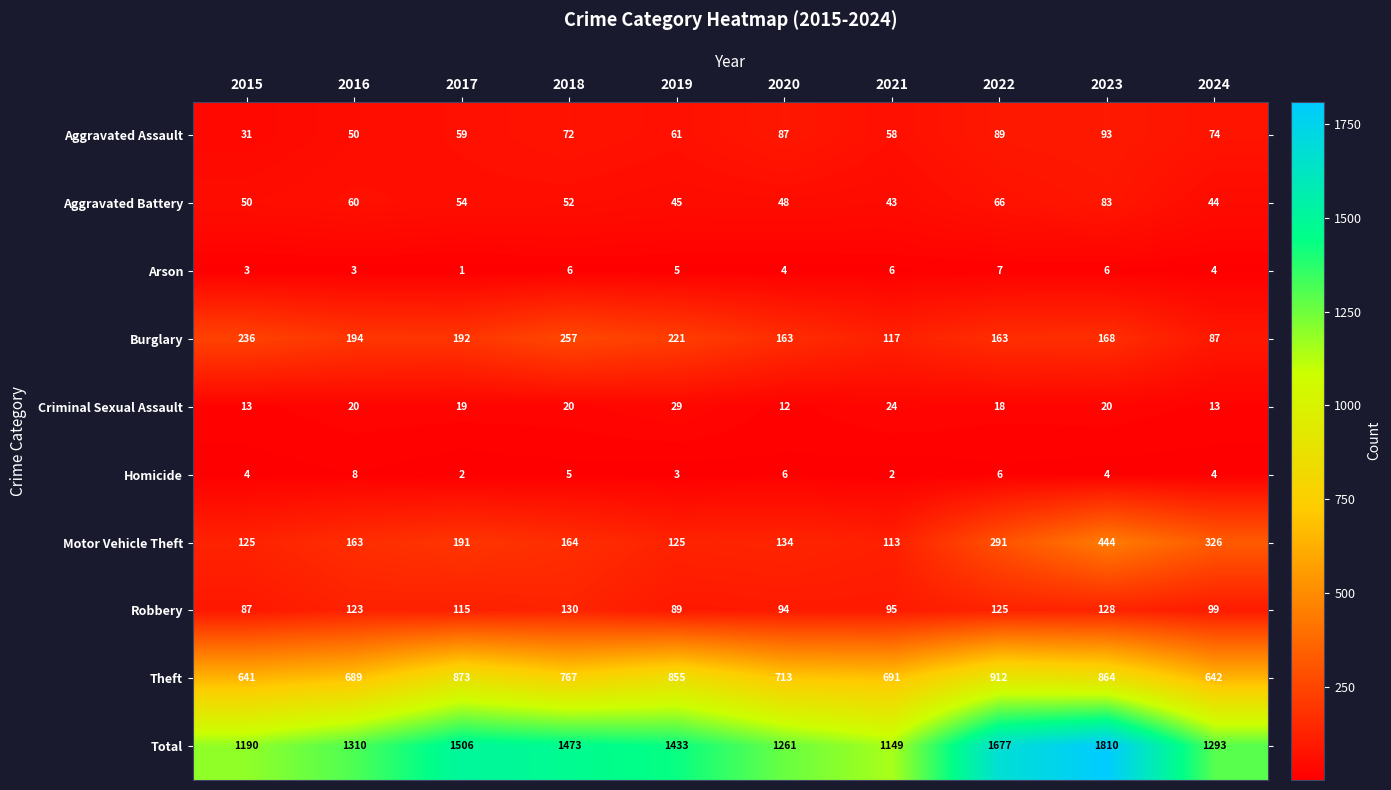

What is the total value across all series at 2016?

2620